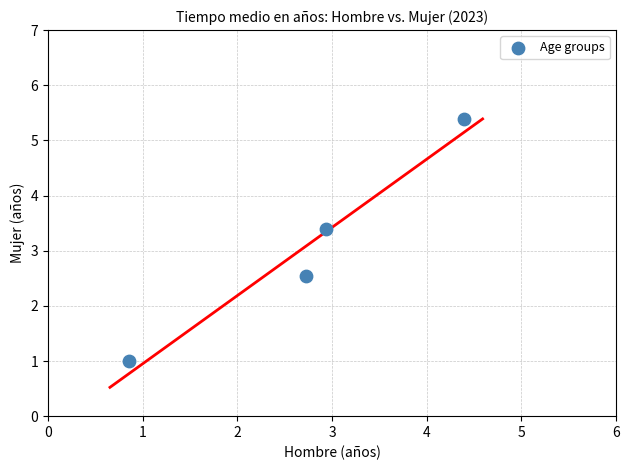

What is the range of X values (max minus min)?

3.5